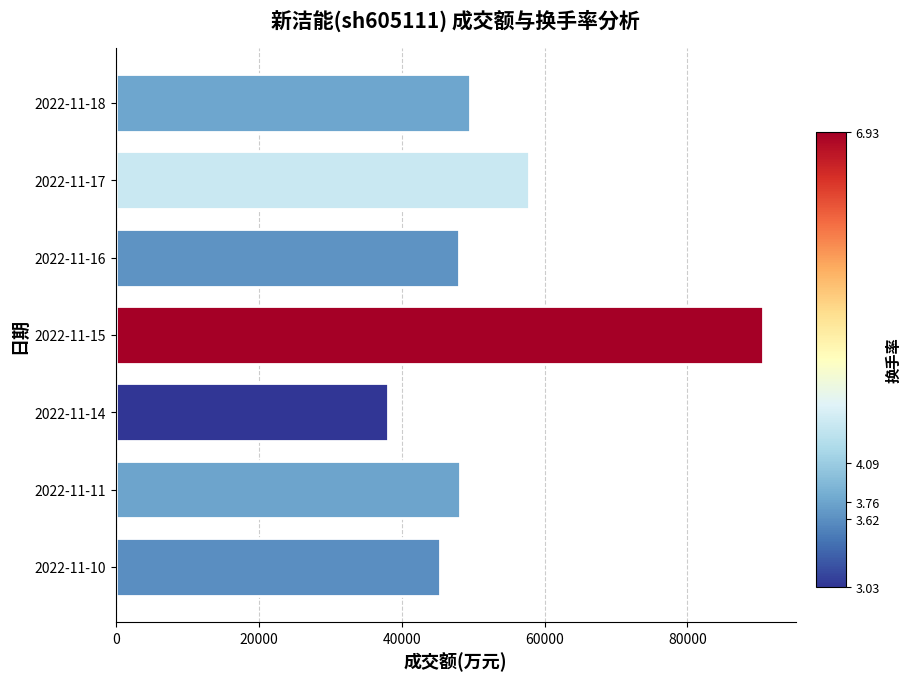

Between 2022-11-14 and 2022-11-15, which is larger?

2022-11-15